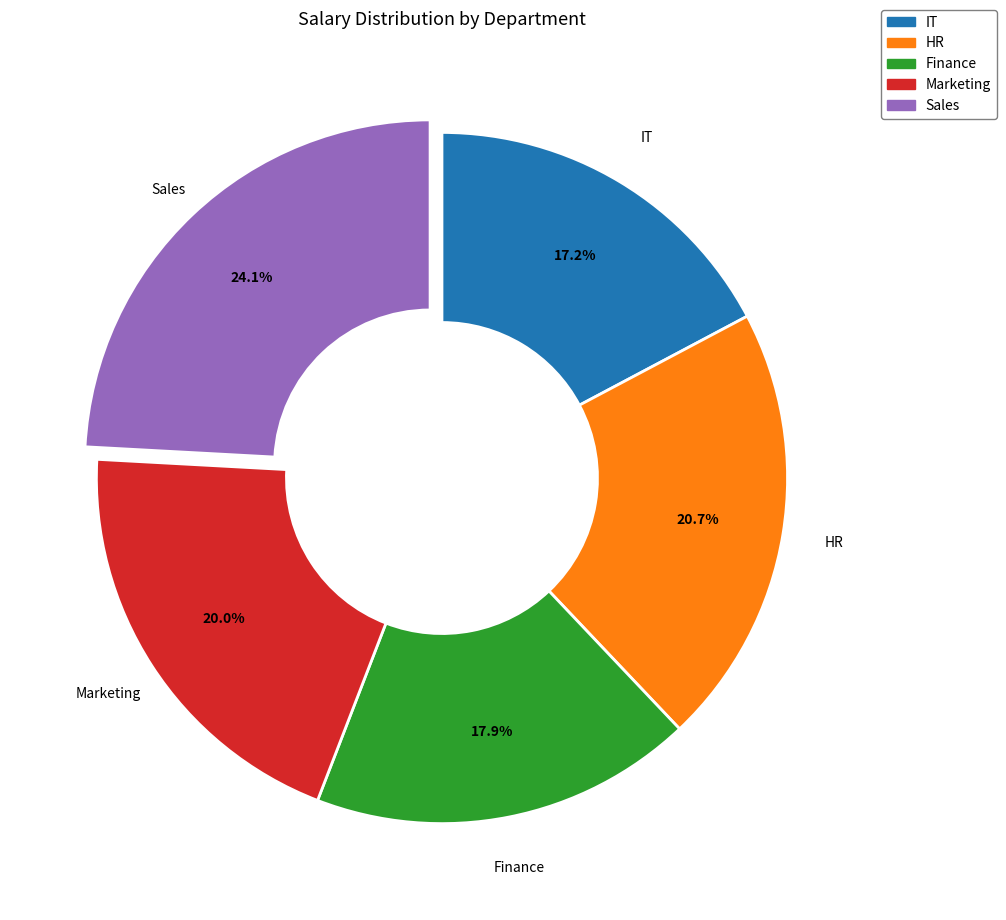

How much of the chart is everything except HR?

79.3%